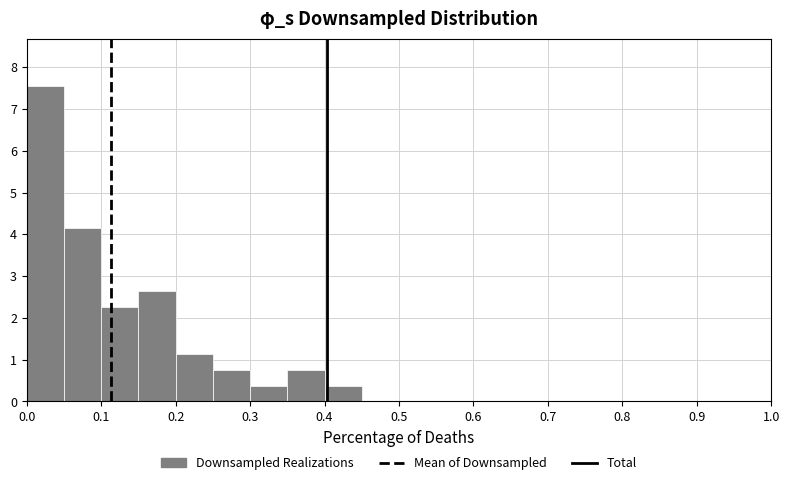

How tall is the bar that spans 0.05 to 0.10 on the x-axis? The values are not printed on the chart, so give them approximately, as read against the axis.

4.2